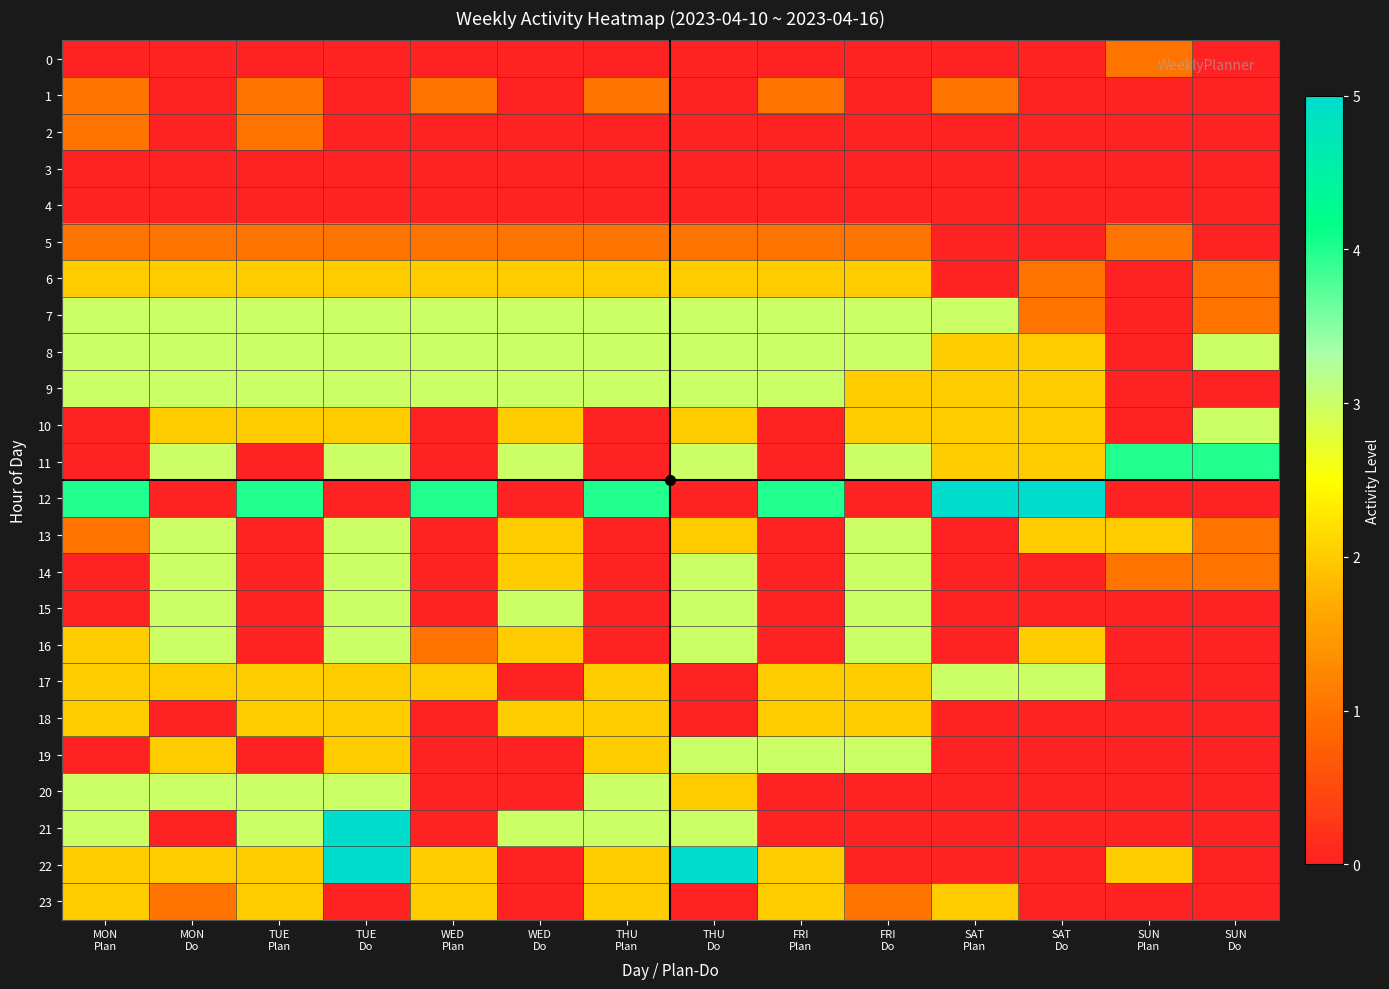

What is the maximum value shown in the chart?

5